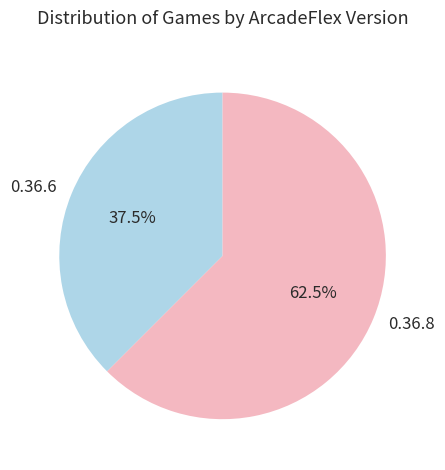

Between 0.36.6 and 0.36.8, which is larger?

0.36.8